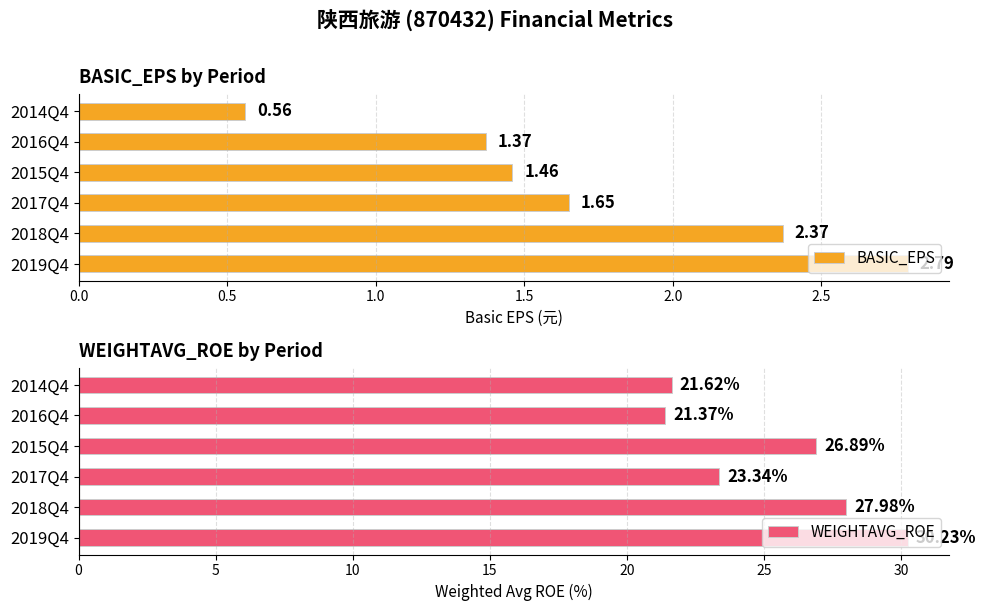

What is the sum of all BASIC_EPS values?

10.2